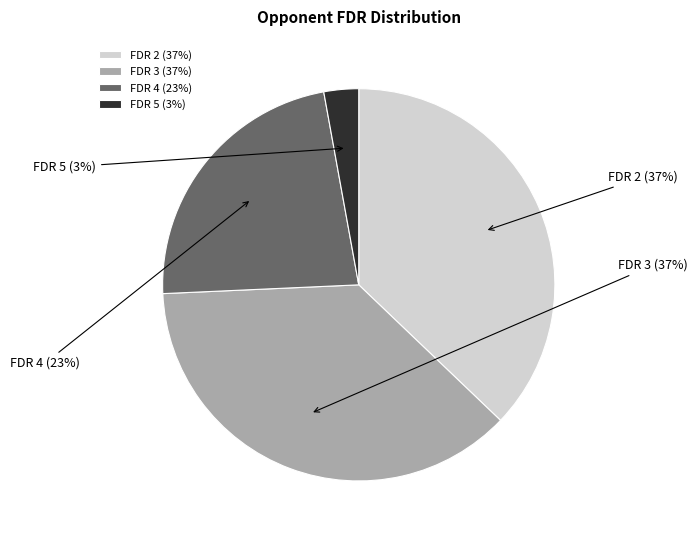

To the nearest percent, what is the difference between the largest and smallest slice percentages?

34%